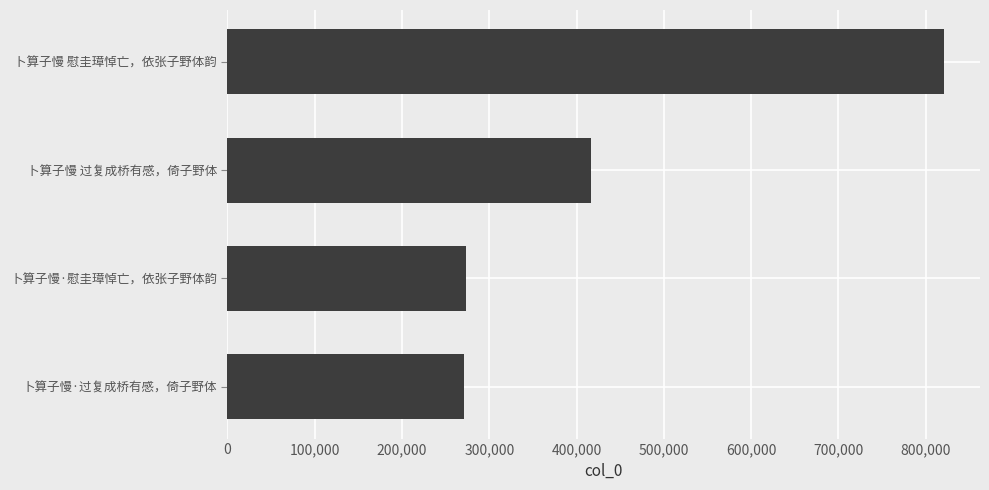

Is it true that the value at 卜算子慢 慰圭璋悼亡，依张子野体韵 is 821054?

True